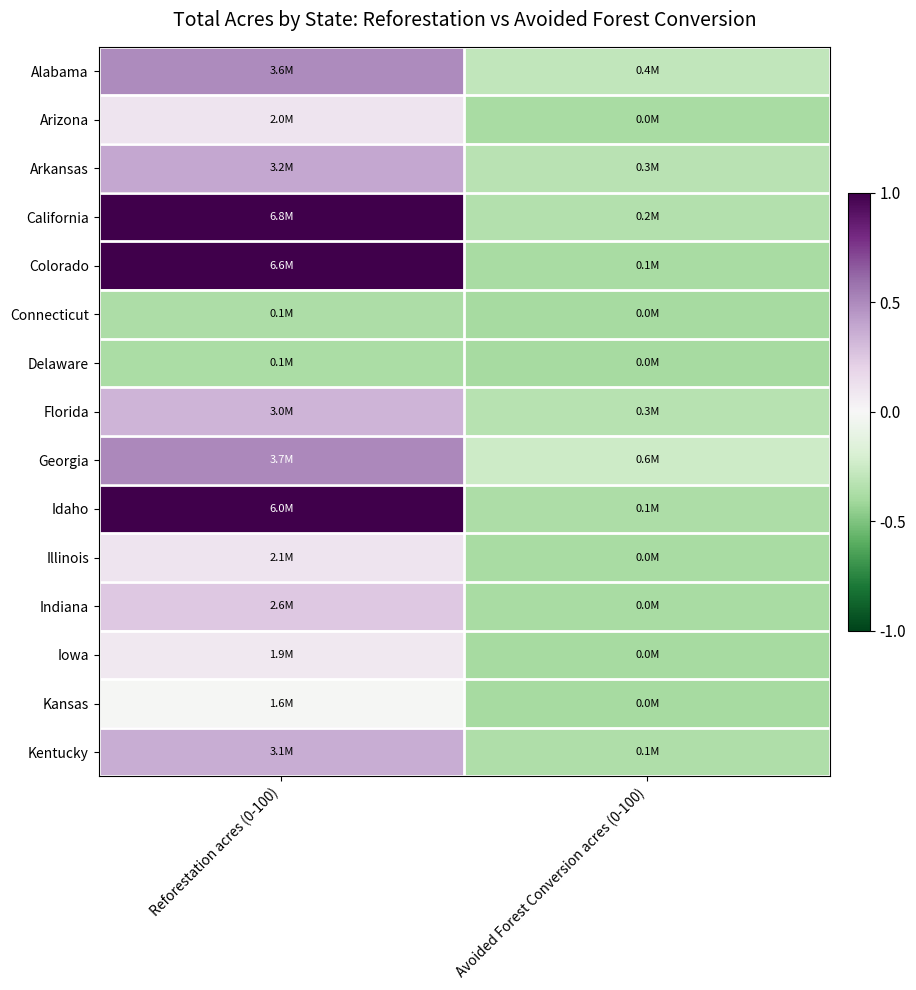

At Avoided Forest Conversion acres (0-100), list the series in order from largest to smallest.

Georgia, Alabama, Arkansas, Florida, California, Kentucky, Idaho, Colorado, Illinois, Arizona, Indiana, Connecticut, Kansas, Iowa, Delaware